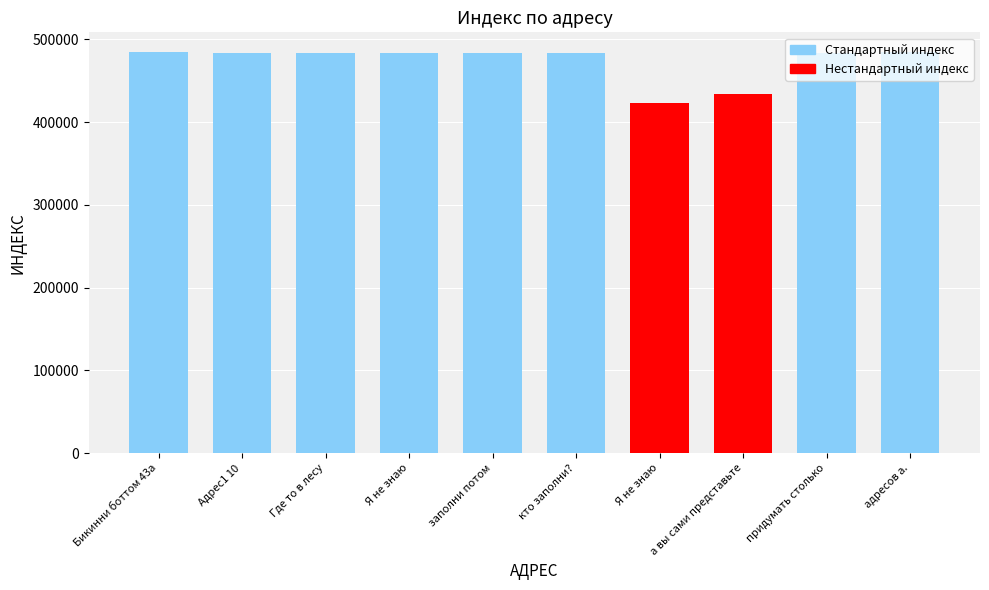

At which category does the chart reach its minimum across all series?

Я не знаю